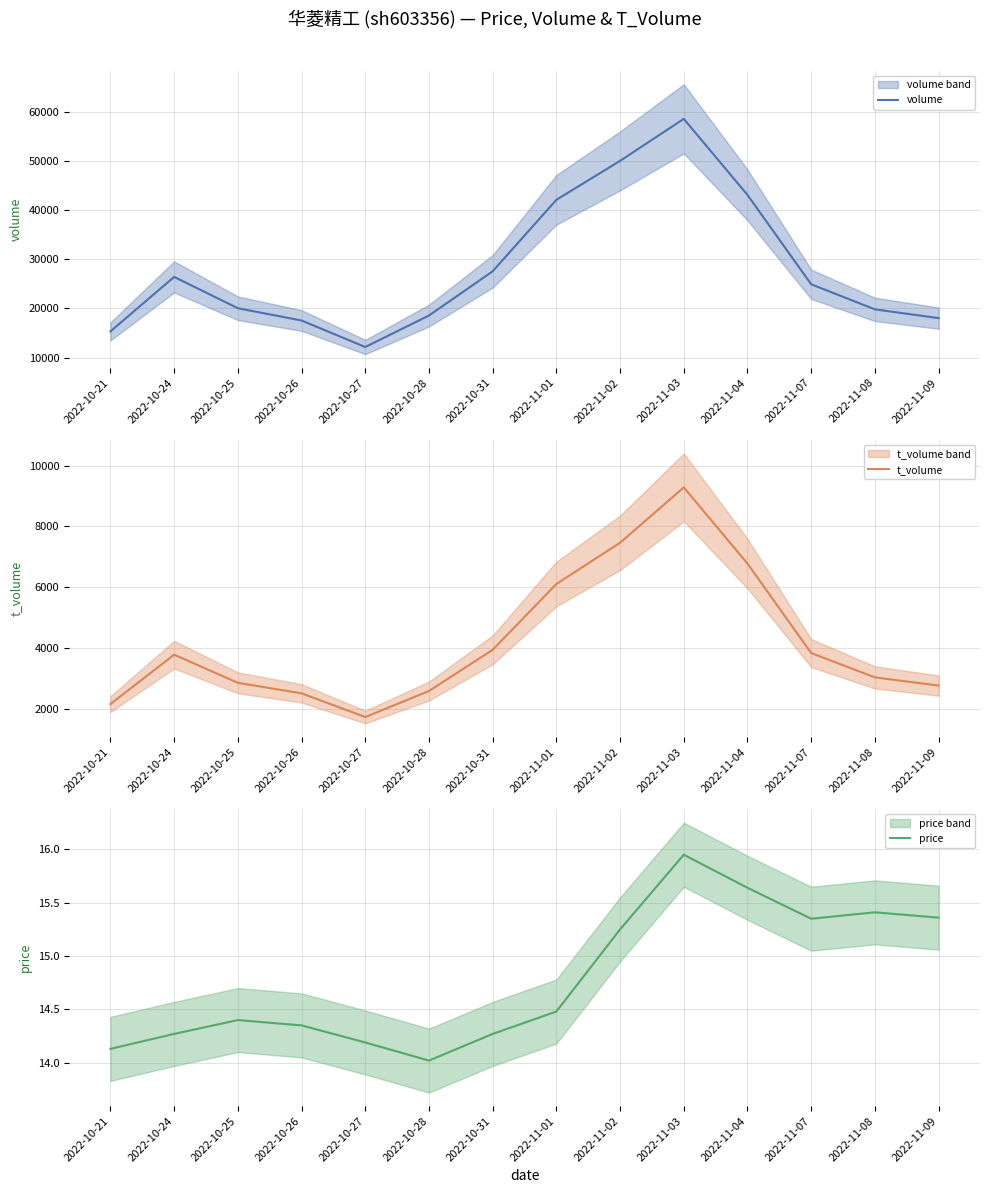

Rank the categories by t_volume value from lowest to highest.

2022-10-27, 2022-10-21, 2022-10-26, 2022-10-28, 2022-11-09, 2022-10-25, 2022-11-08, 2022-10-24, 2022-11-07, 2022-10-31, 2022-11-01, 2022-11-04, 2022-11-02, 2022-11-03